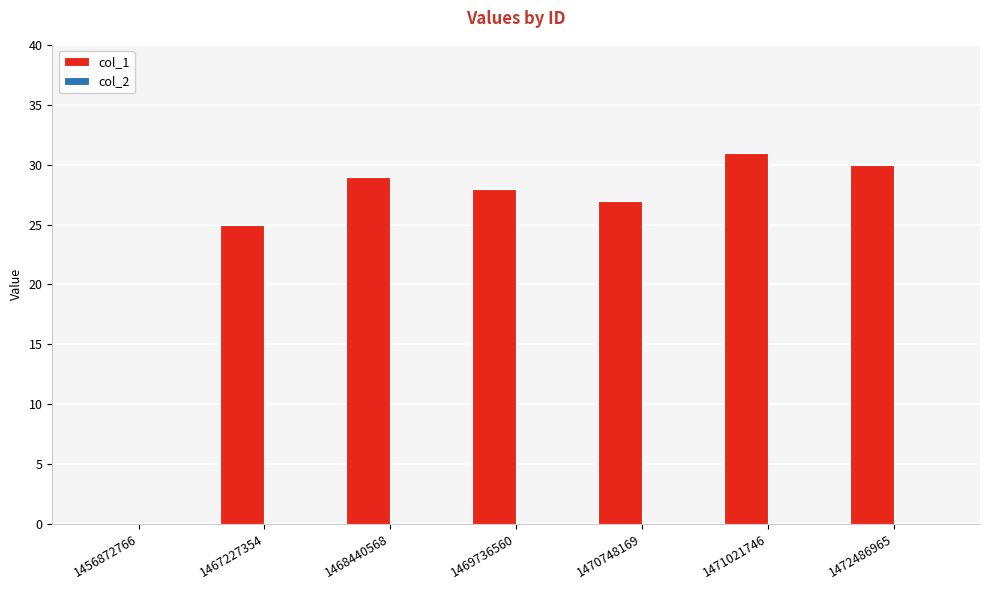

Reading left to right, what are all the values shown in this chart?

1456872766=0	1467227354=25	1468440568=29	1469736560=28	1470748169=27	1471021746=31	1472486965=30